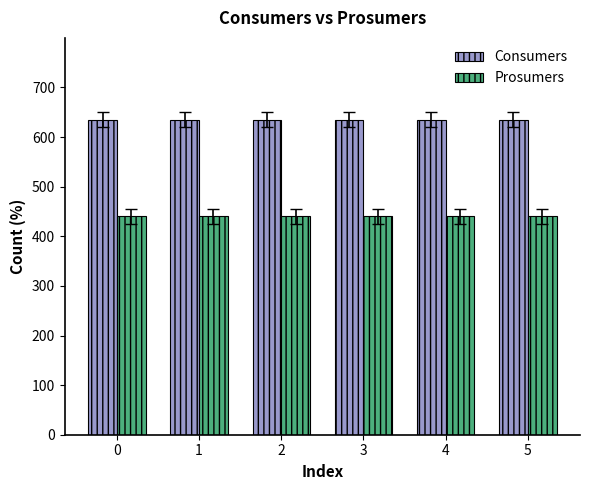

True or false: Prosumers has a value of 440 at 4.

True